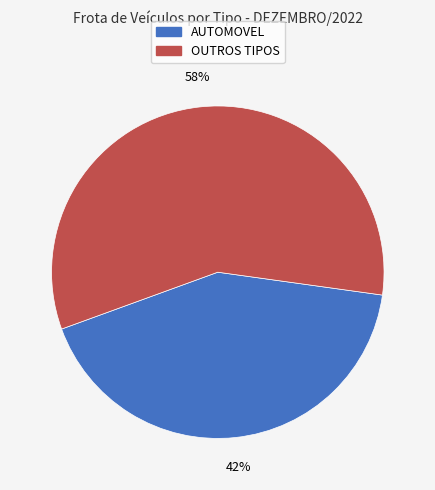

Approximately how many times larger is the value at OUTROS TIPOS compared to AUTOMOVEL?

1.4